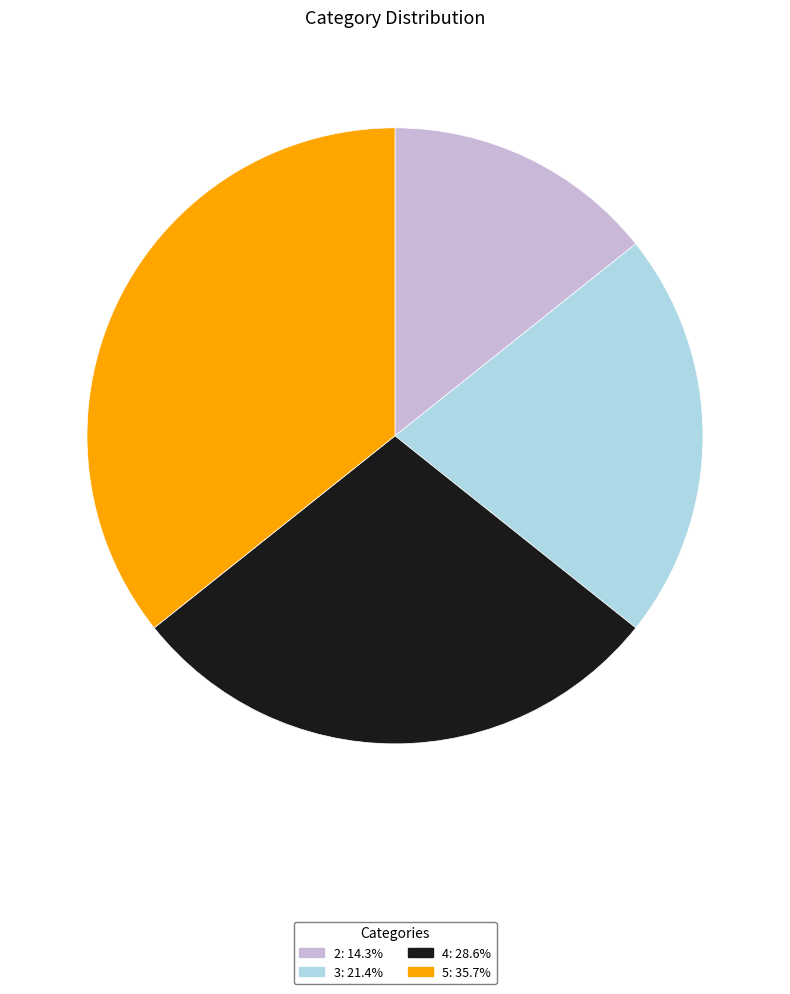

Is it true that 2 is 9% of the pie?

False